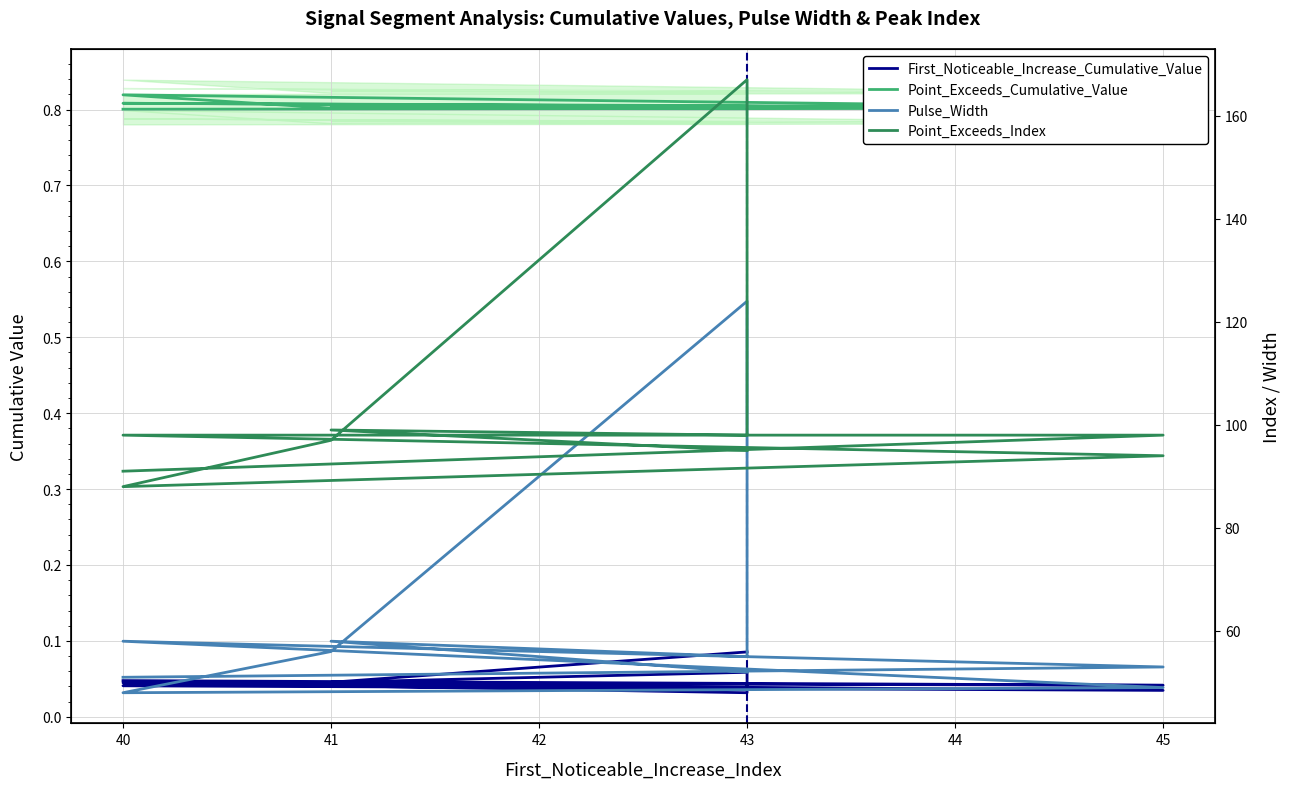

Where is the first local maximum for Pulse_Width?

40